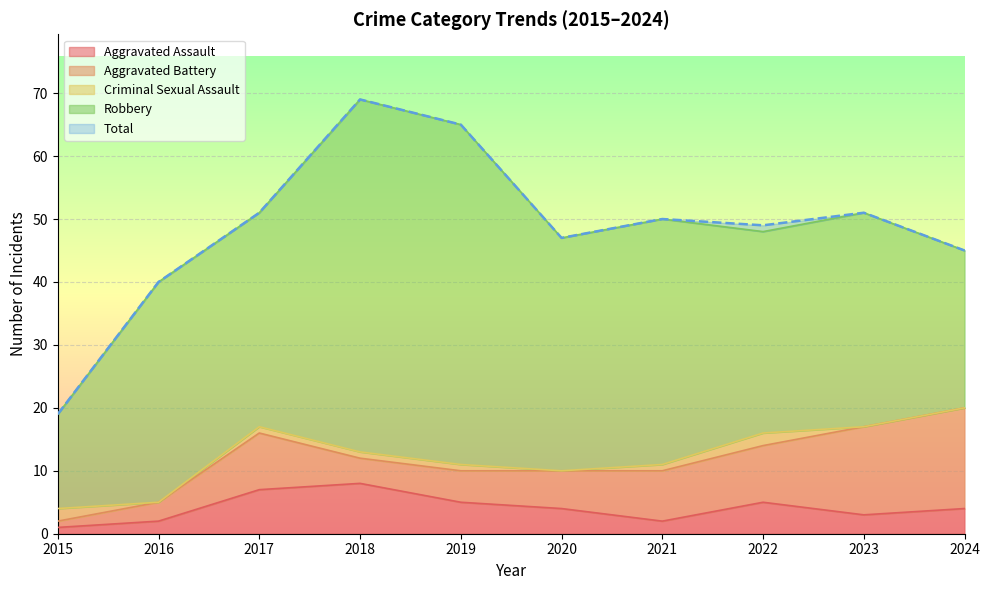

What are all the series names shown in the legend?

Aggravated Assault, Aggravated Battery, Criminal Sexual Assault, Robbery, Total